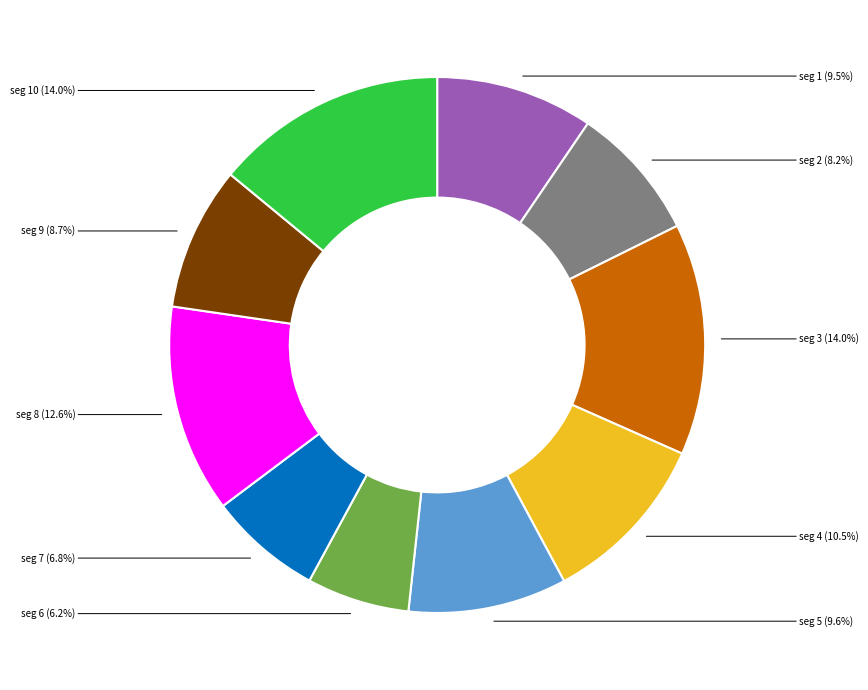

Does any single category account for the majority?

No